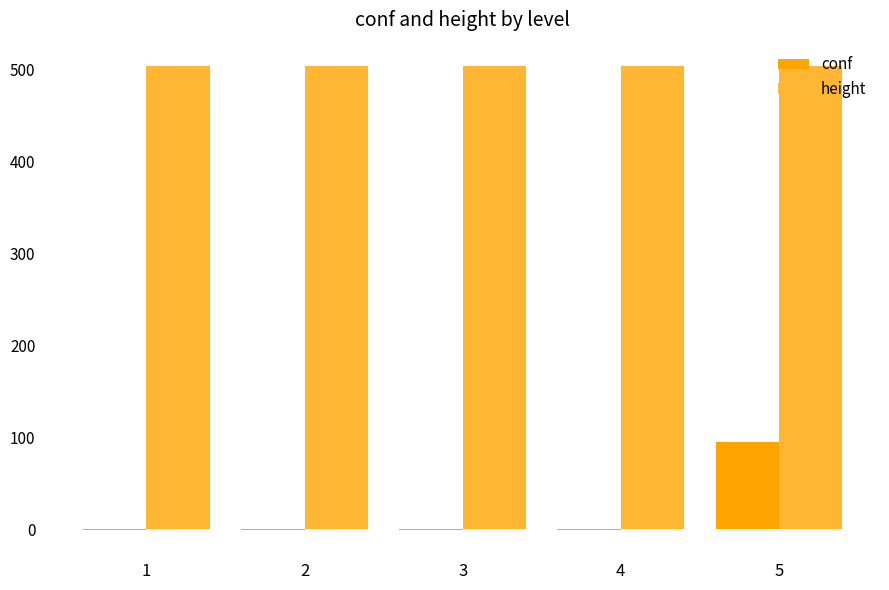

Reading left to right, transcribe all the data shown in this chart.

conf: -1	-1	-1	-1	95
height: 504	504	504	504	504